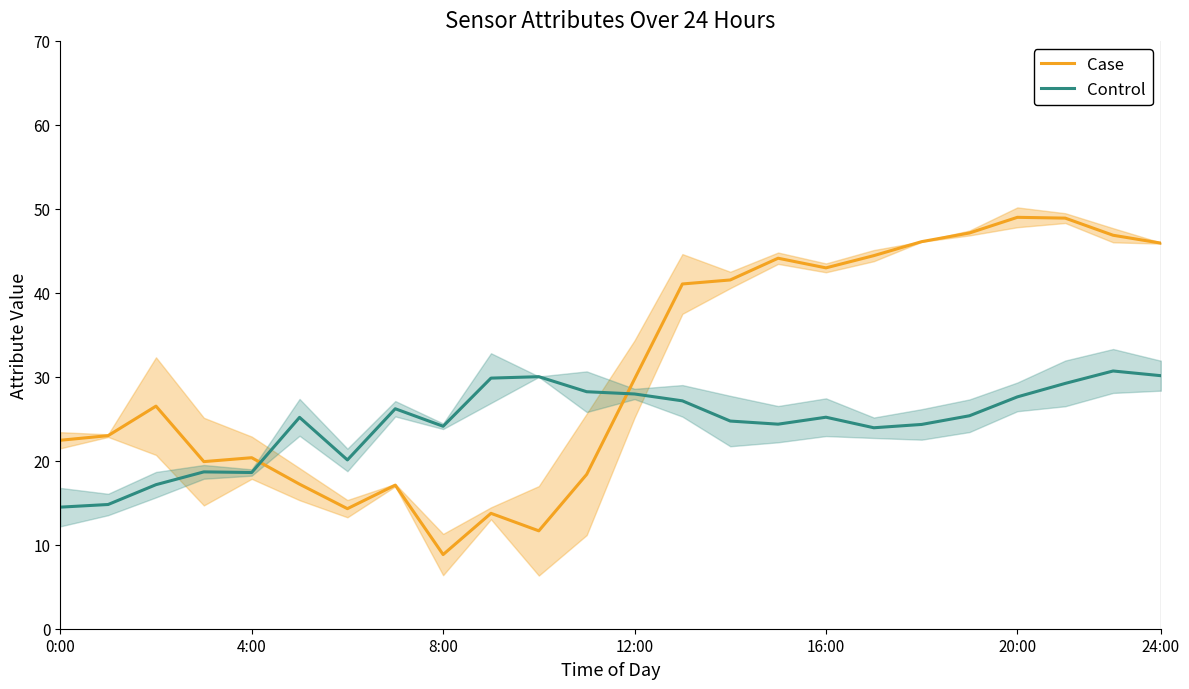

How many lines are shown in the chart?

2